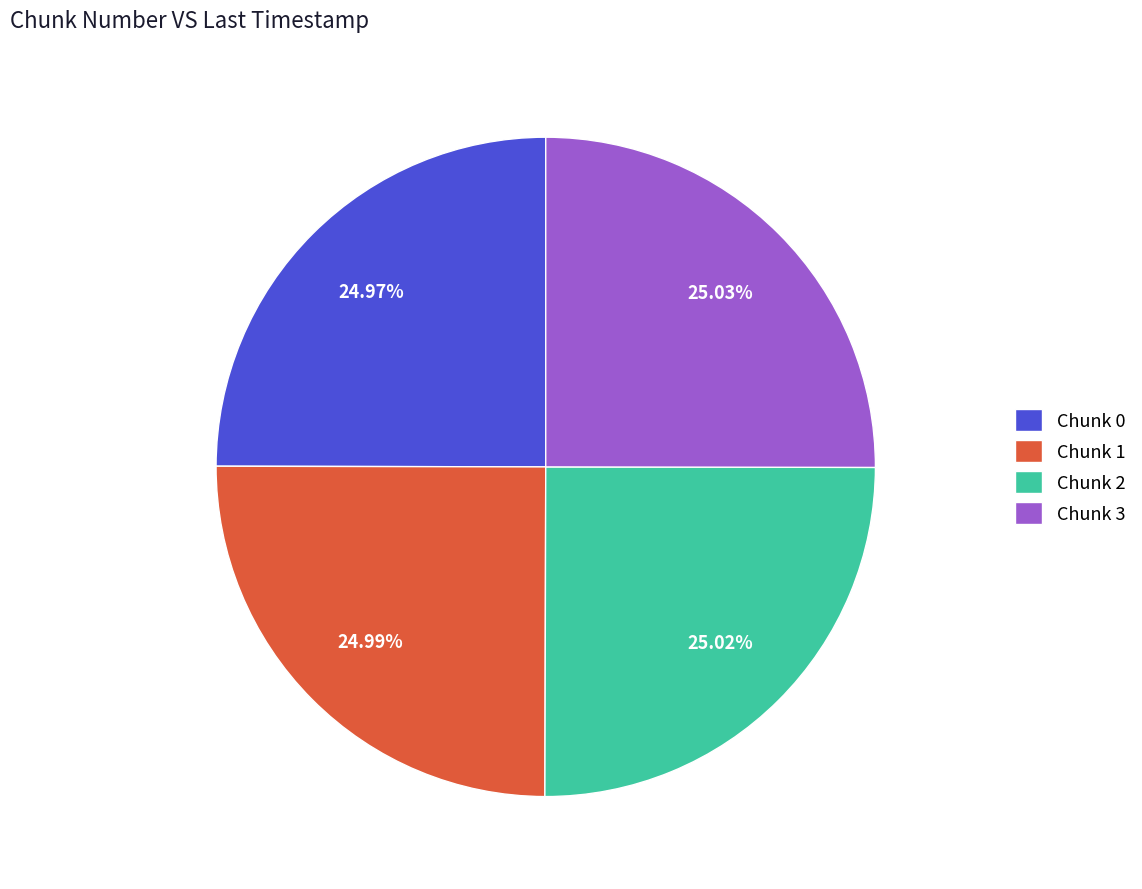

Does any single category account for the majority?

No